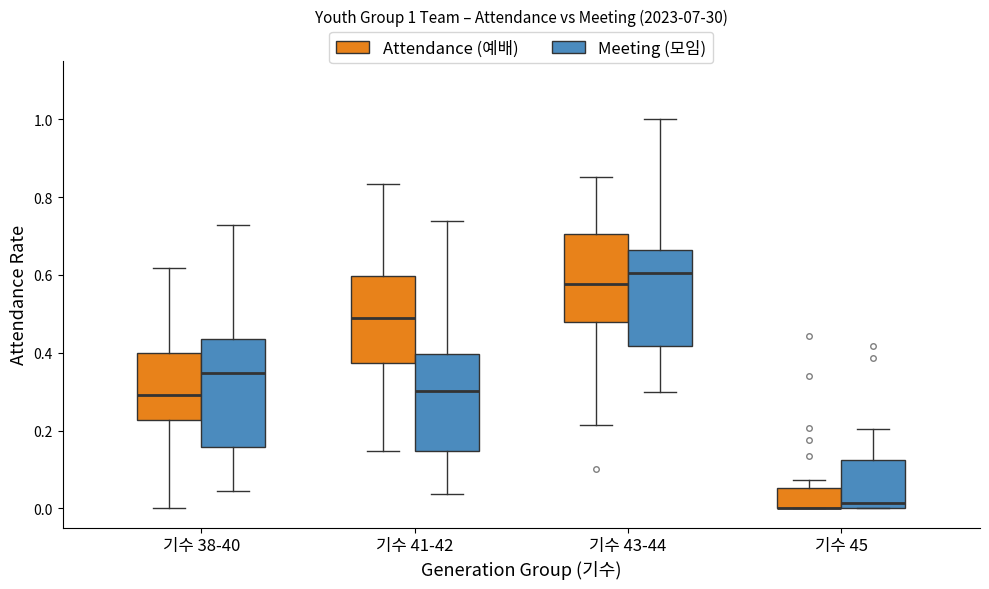

Comparing the boxes themselves (not the whiskers), which one is the tallest?

기수 38-40 (Meeting (모임))